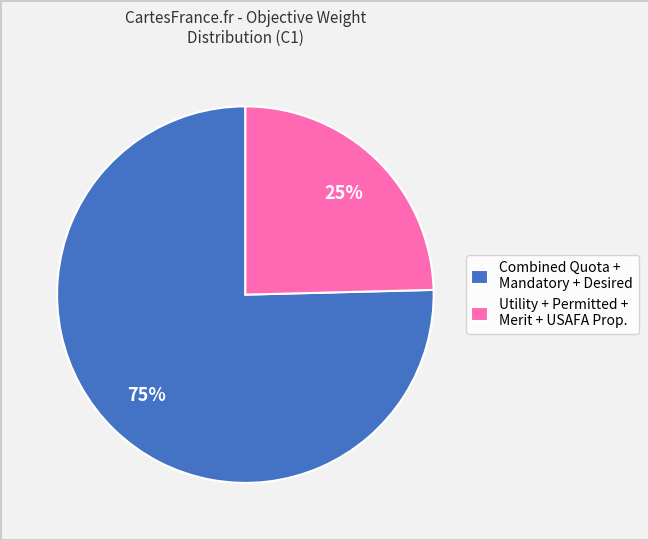

To the nearest percent, what percentage of the pie is Utility + Permitted + Merit + USAFA Prop.?

25%